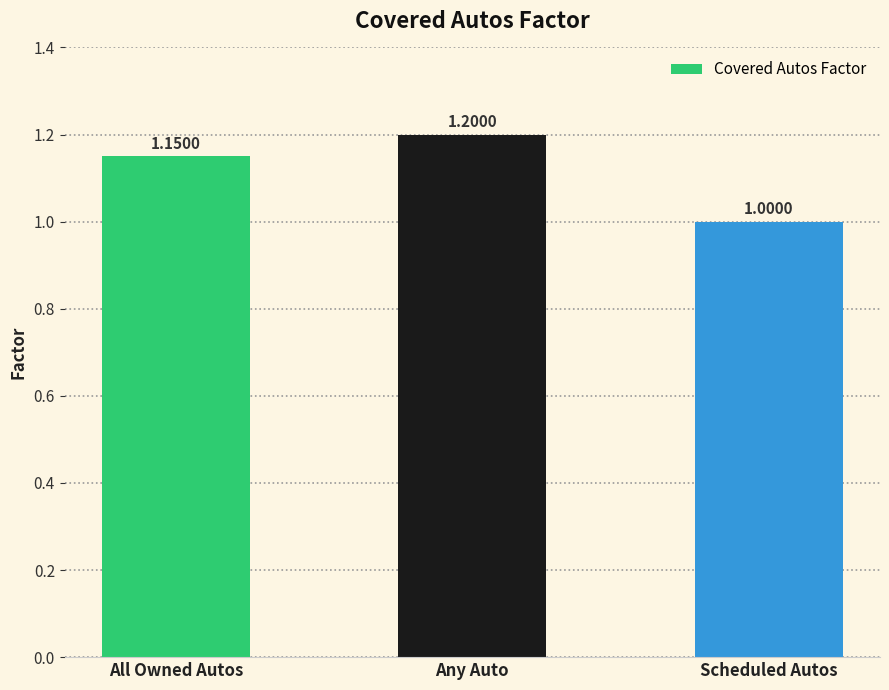

Rank the categories by value from lowest to highest.

Scheduled Autos, All Owned Autos, Any Auto